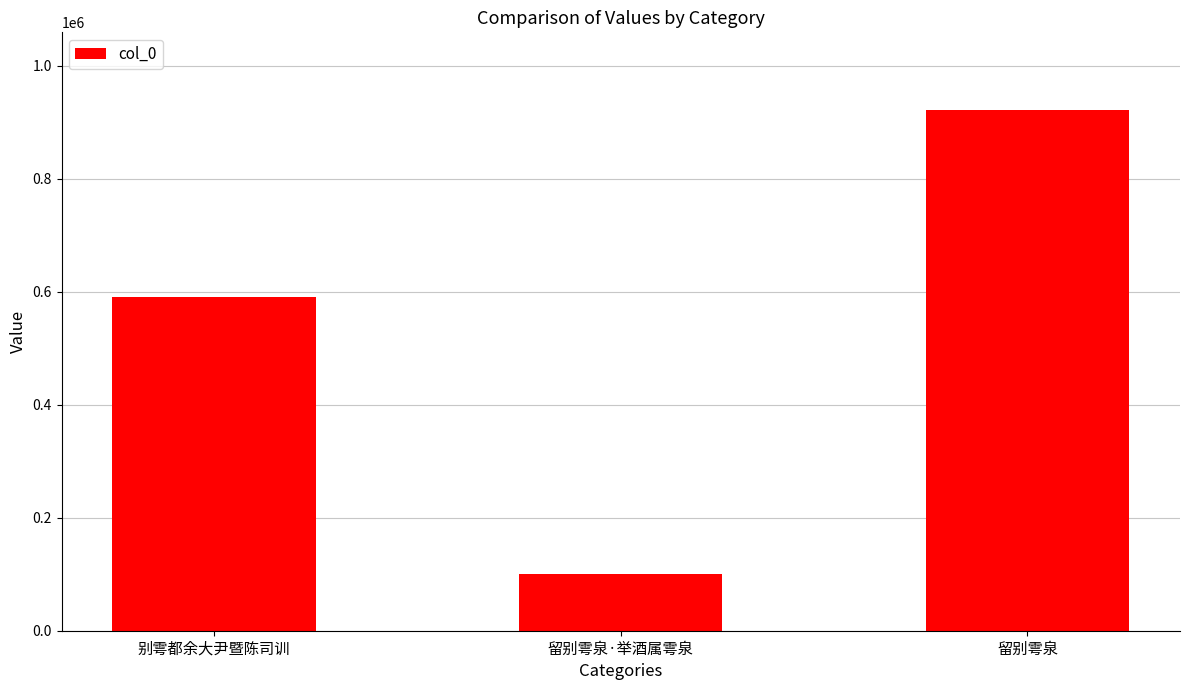

The value at 留别雩泉 is 920844. True or false?

True